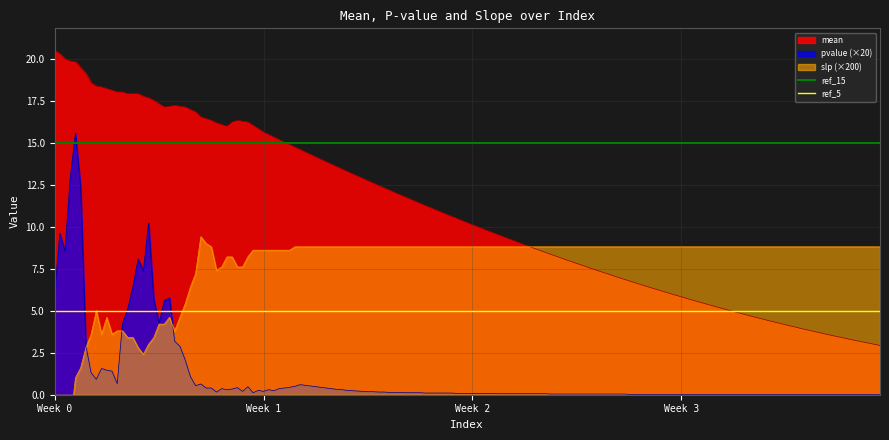

Which series has the largest total across all categories?

ref_15